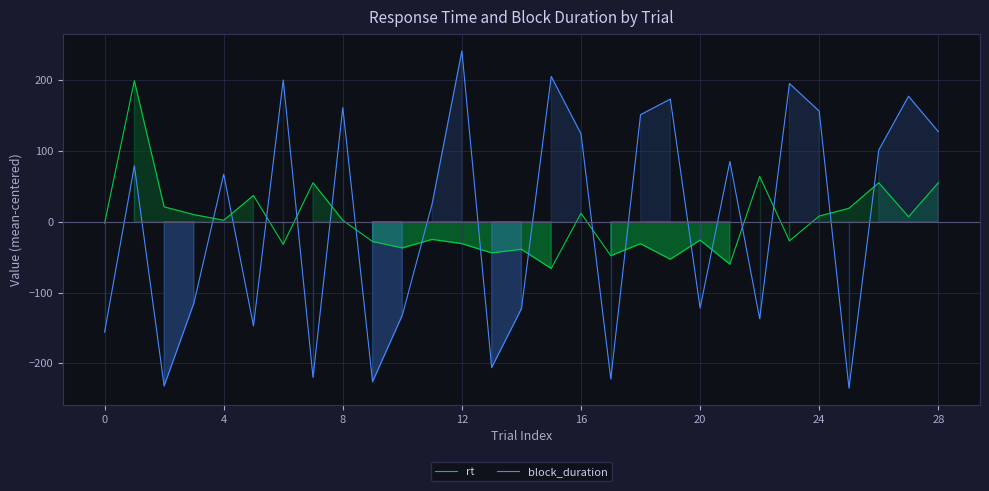

True or false: rt and block_duration intersect in this chart.

True